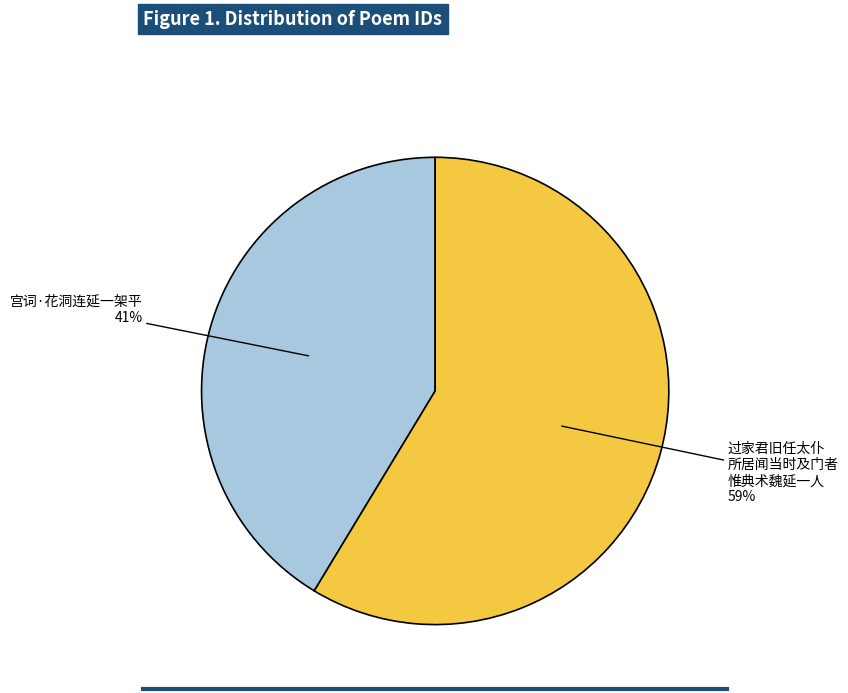

The 宫词·花洞连延一架平 slice represents 51% of the pie. True or false?

False